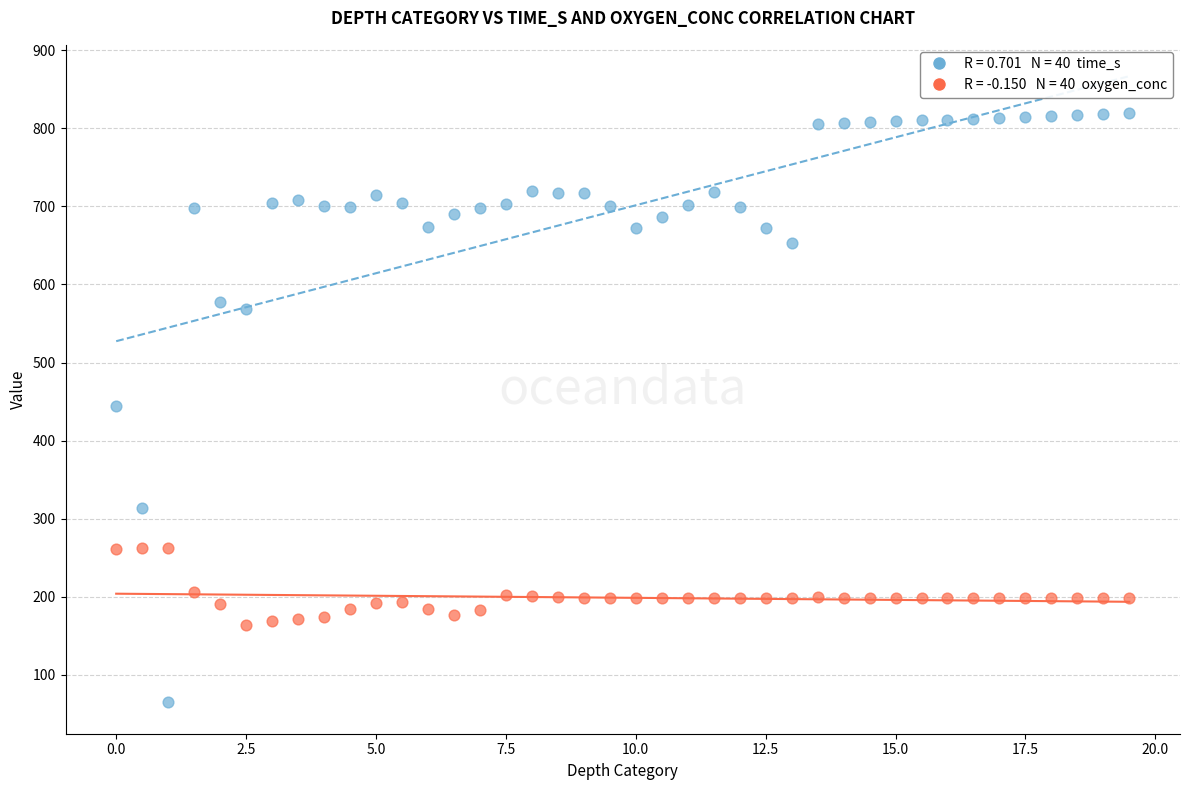

Across all data points, what is the range of Y values (max minus min)?

755.3